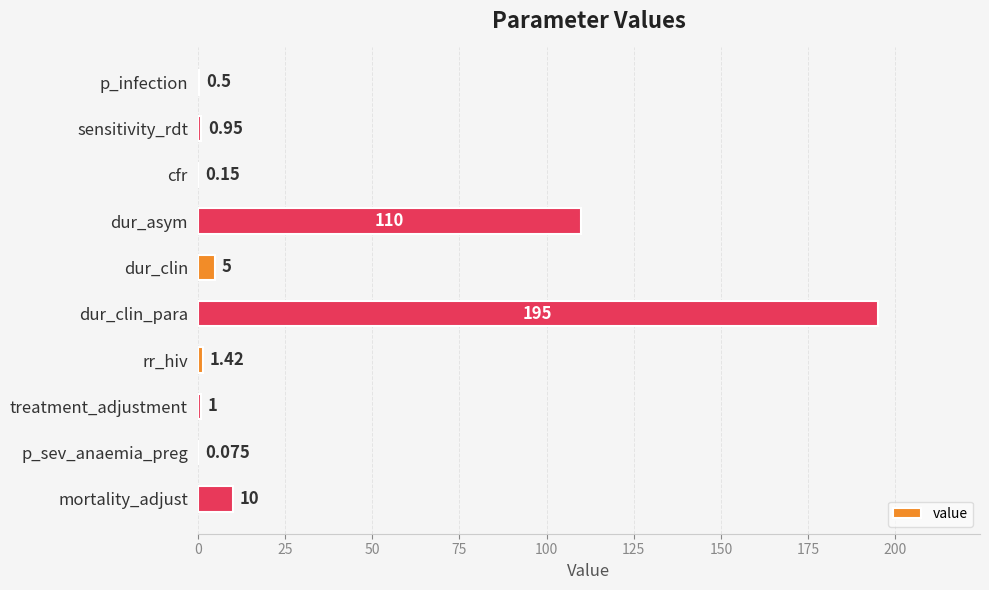

Between p_infection and dur_asym, which is larger?

dur_asym